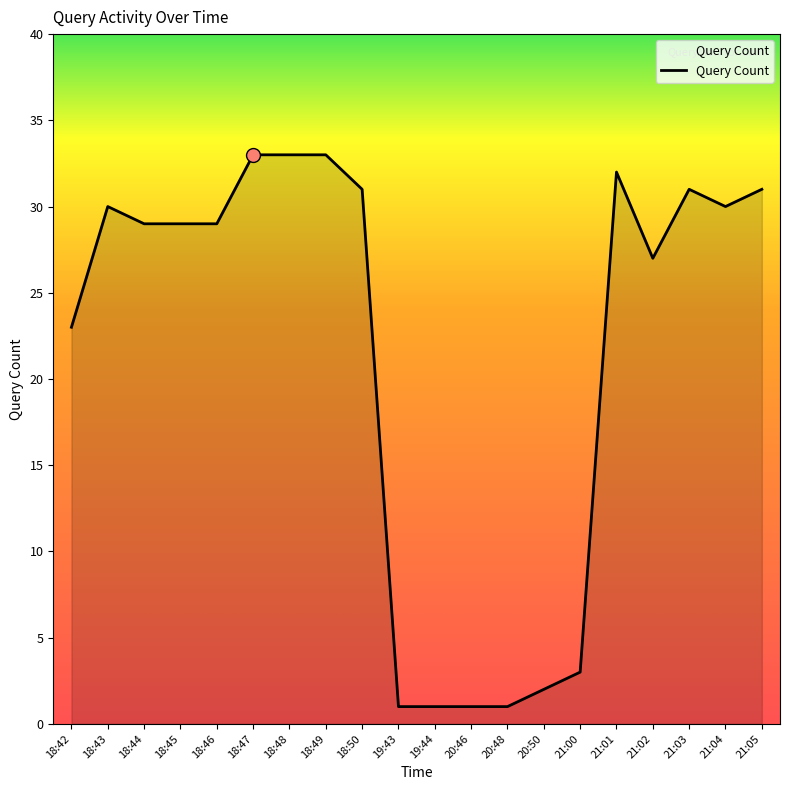

Approximately how many times larger is the value at 18:50 compared to 20:50?

15.5